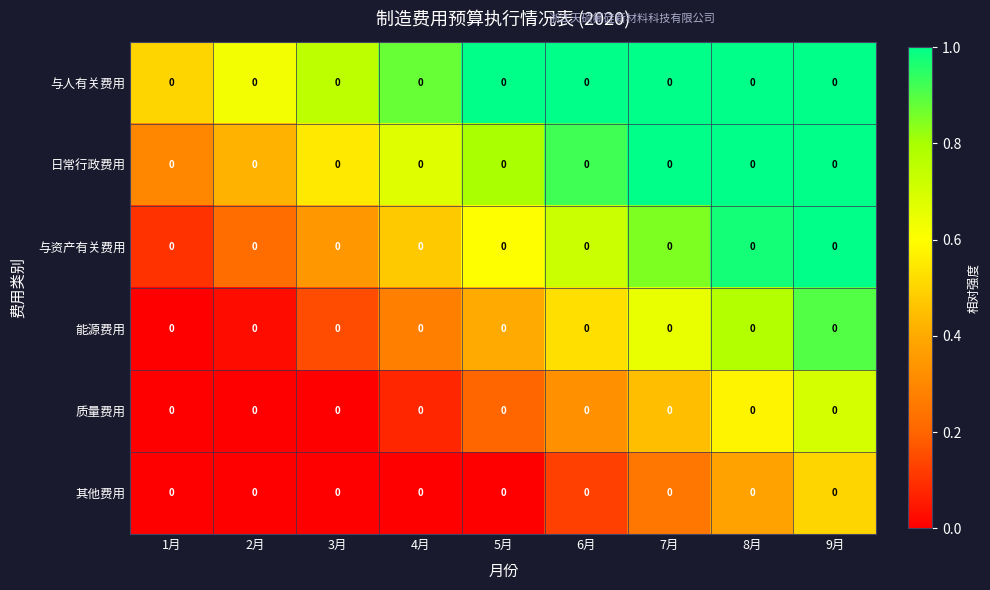

What is the total value across all series at 1月?

0.9